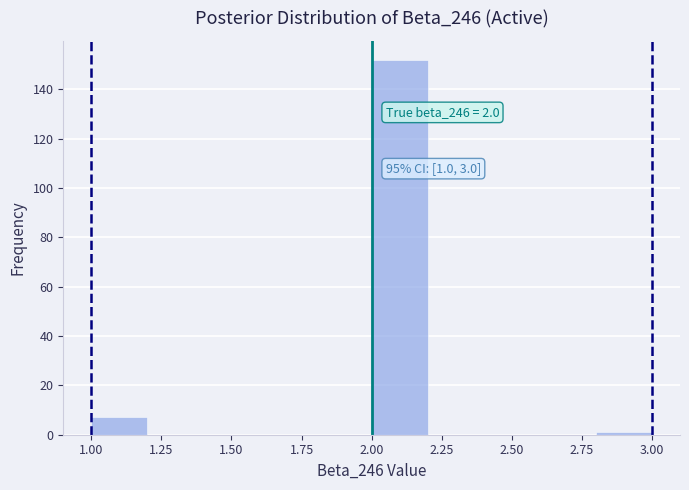

Which range on the x-axis has the tallest bar?

2.0 to 2.2